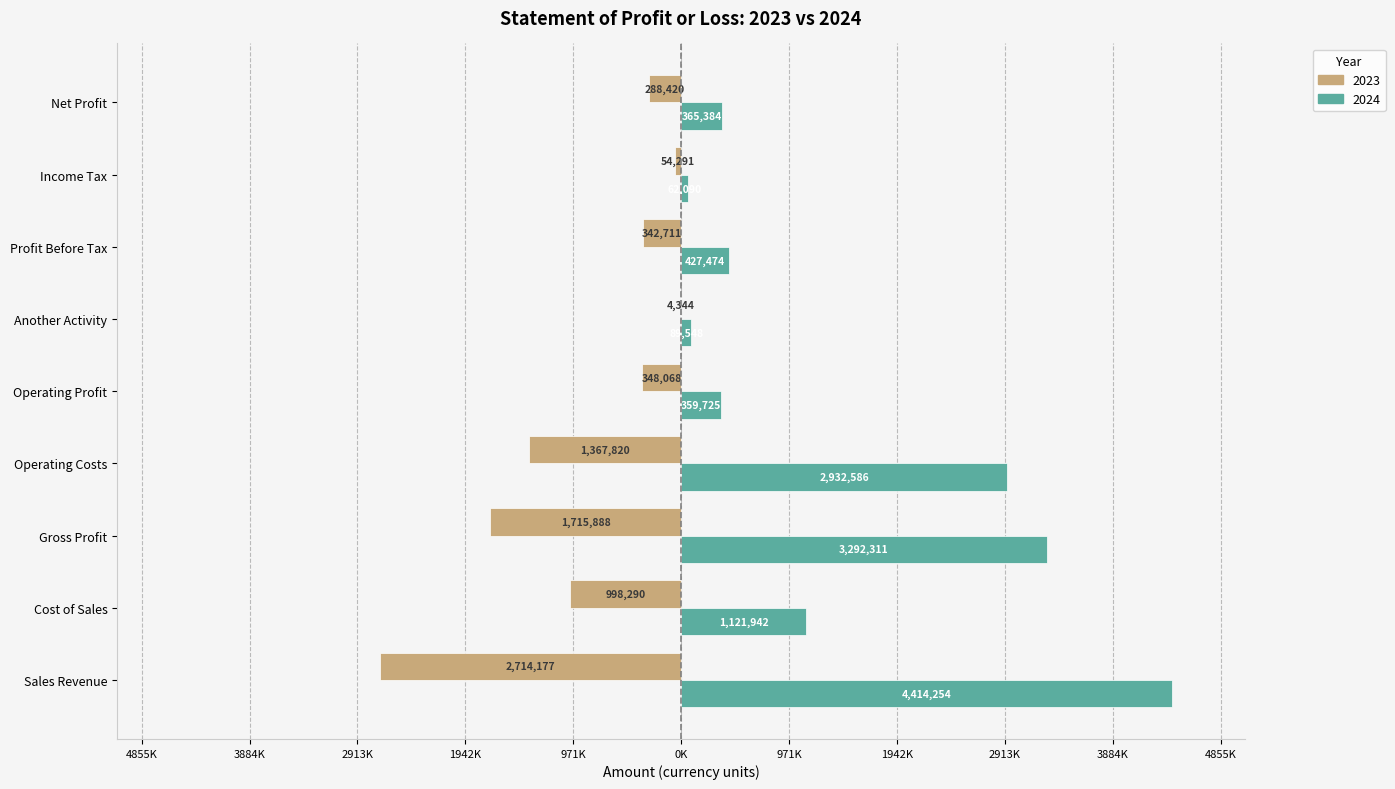

Rank the categories by 2024 value from highest to lowest.

Sales Revenue, Gross Profit, Operating Costs, Cost of Sales, Profit Before Tax, Net Profit, Operating Profit, Another Activity, Income Tax